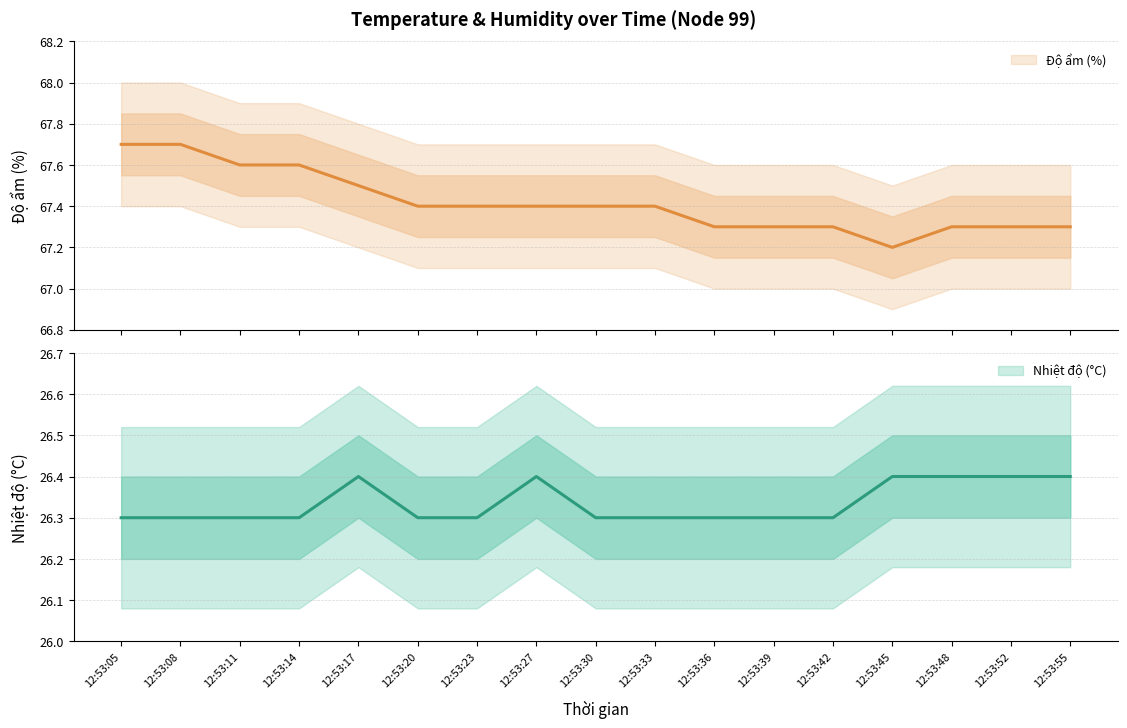

What is the total value across all series at 12:53:30?

93.7